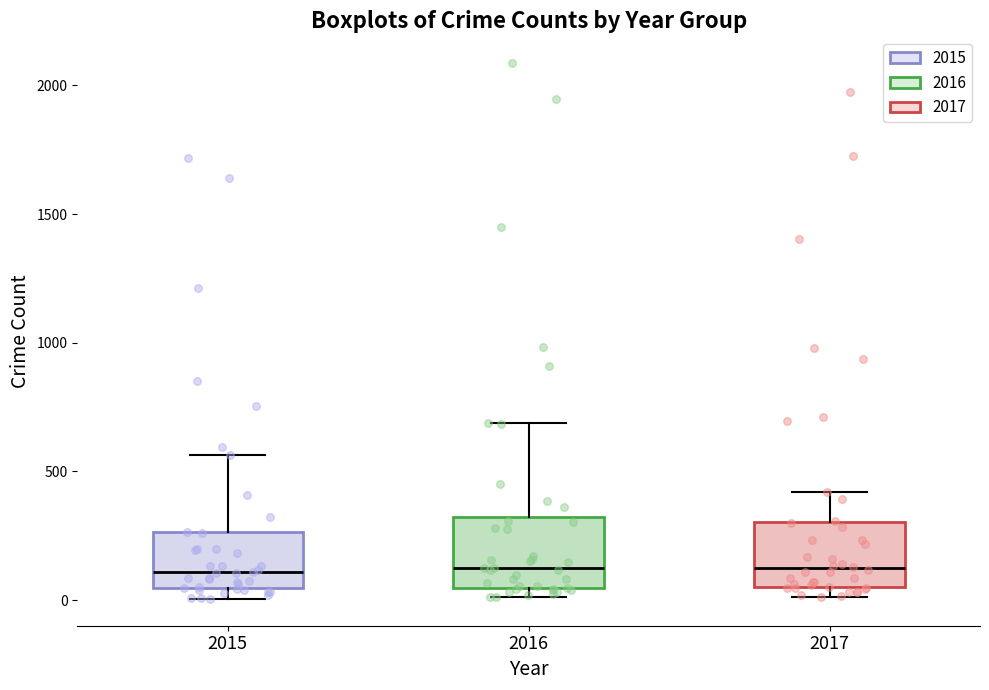

Reading left to right, read every box against the y-axis: the position of its median line, the range the box covers, and the ends of its whiskers. The values are not printed on the chart, so give them approximately, as read against the axis.

2015: median 100, box 50 to 250, whiskers 0 to 550
2016: median 150, box 50 to 300, whiskers 0 to 700
2017: median 100, box 50 to 300, whiskers 0 to 400